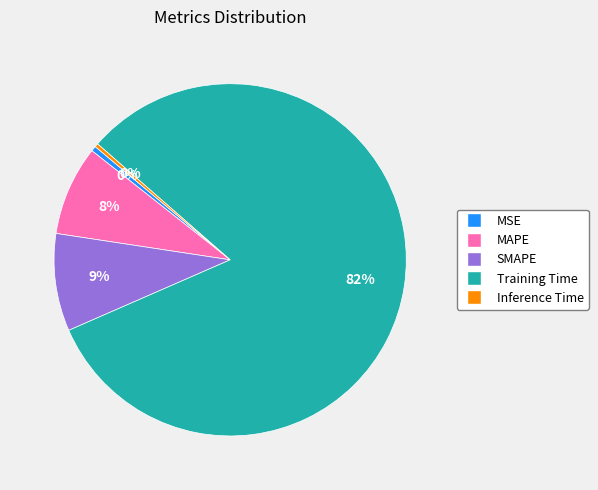

Which slice is the largest?

Training Time